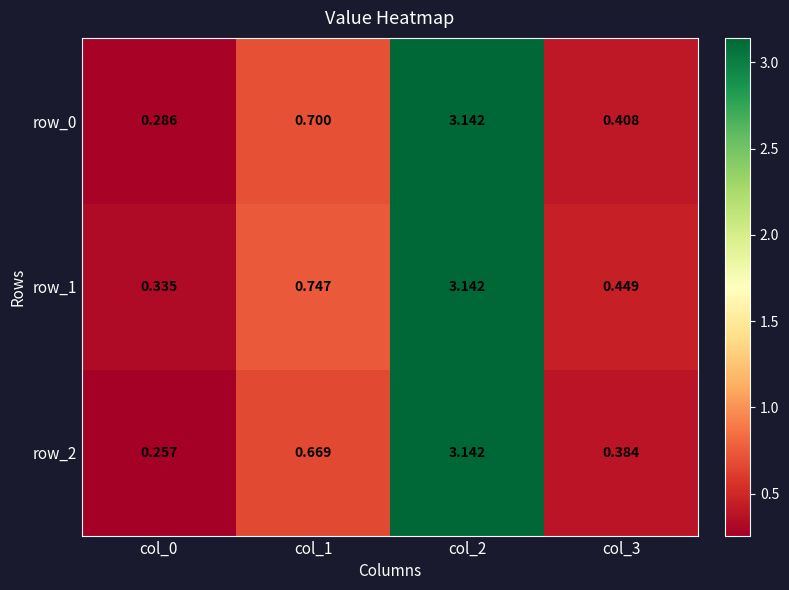

List the labels in order of row_1 value, smallest first.

col_0, col_3, col_1, col_2